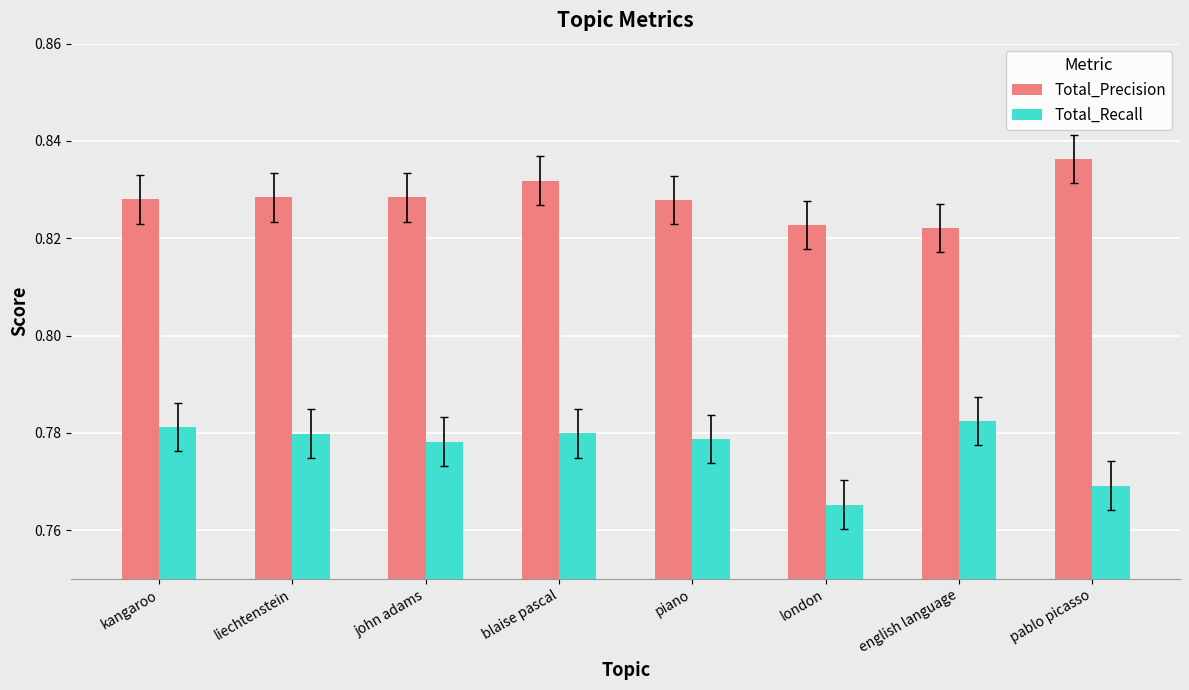

At which category does the chart reach its minimum across all series?

london